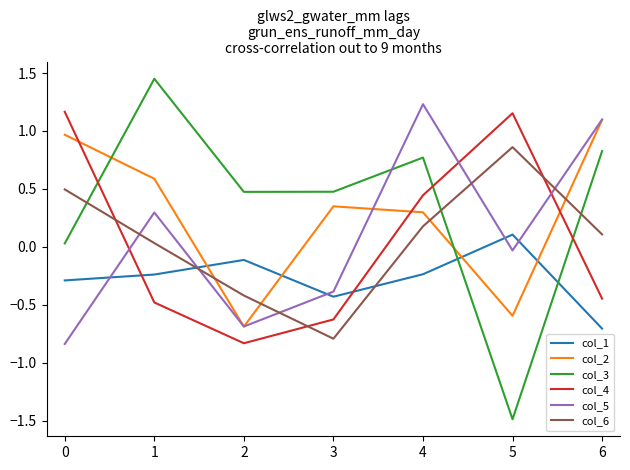

What is the difference between the highest and lowest values at 2?

1.3